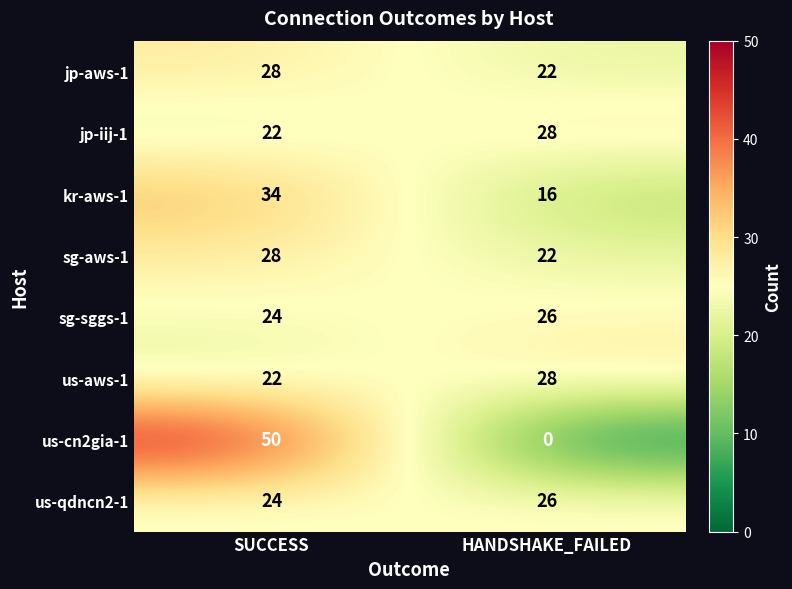

How many series are shown in this chart?

8